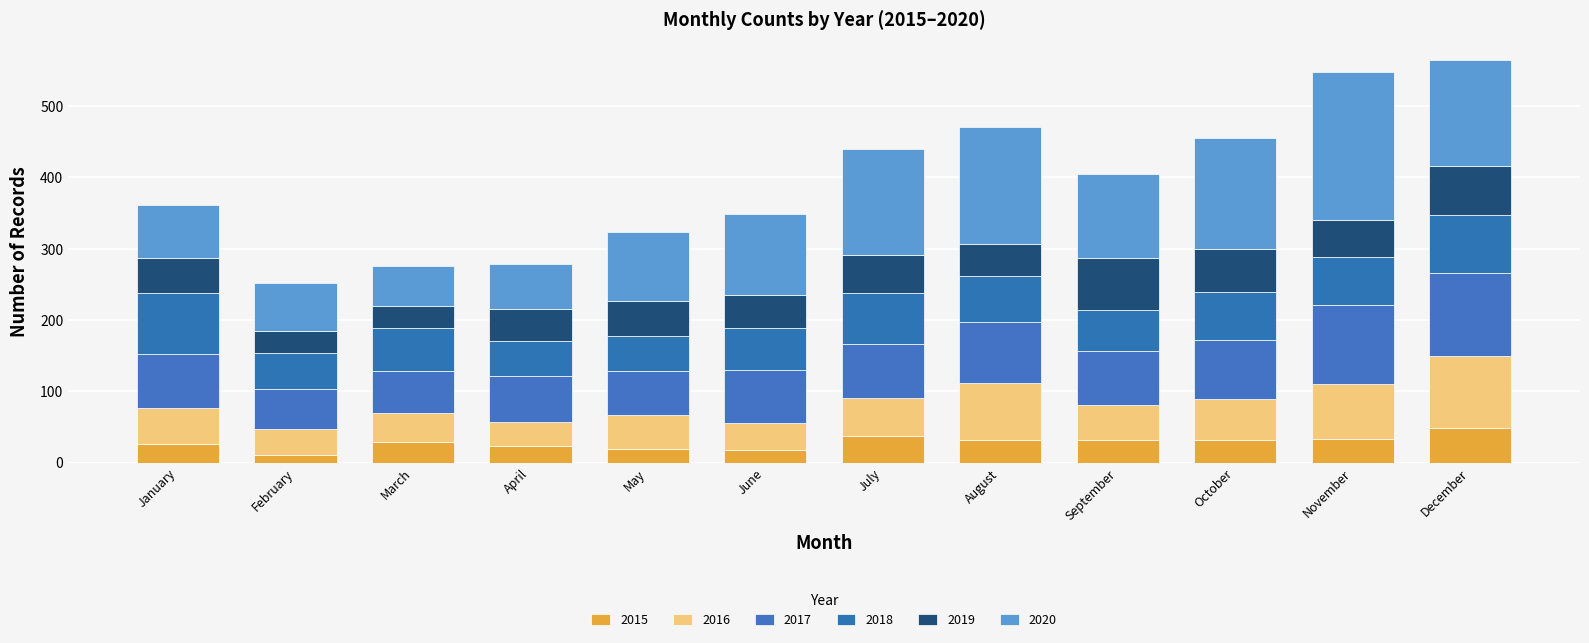

Which series has the largest range (max minus min)?

2020